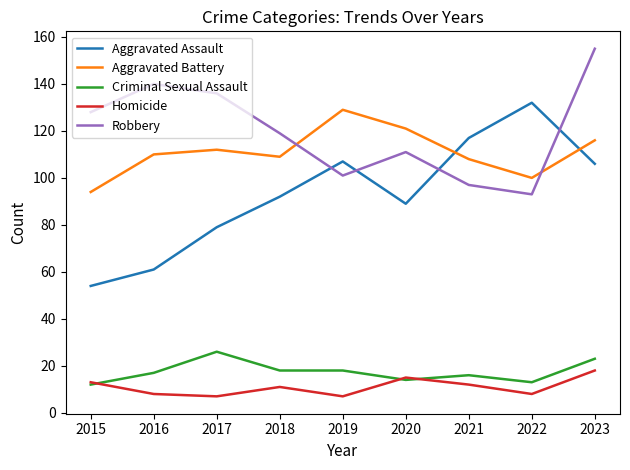

What is the smallest value displayed?

7